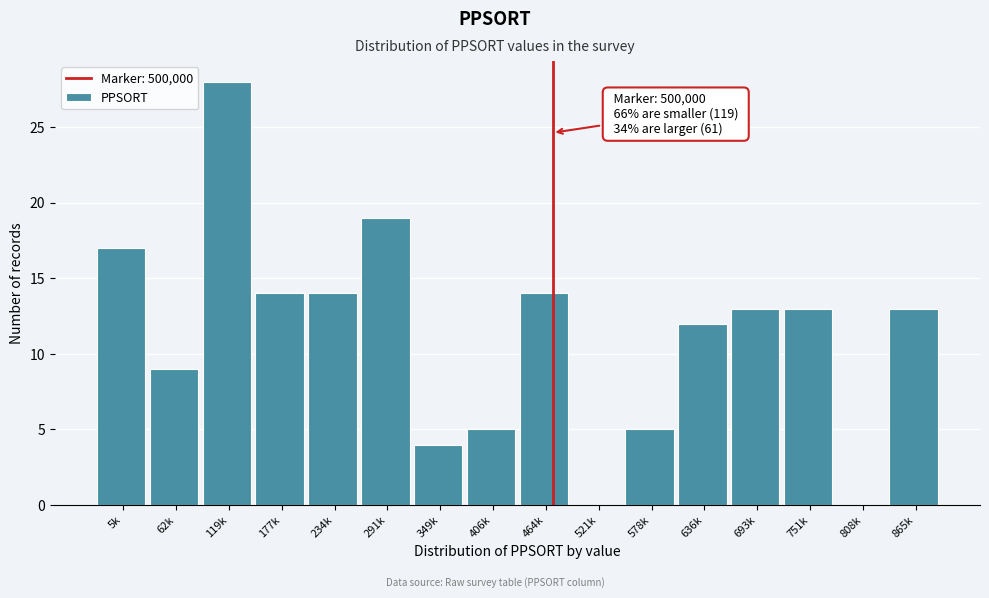

Reading right to left, what are all the values shown in this chart?

865k=13	808k=0	751k=13	693k=13	636k=12	578k=5	521k=0	464k=14	406k=5	349k=4	291k=19	234k=14	177k=14	119k=28	62k=9	5k=17